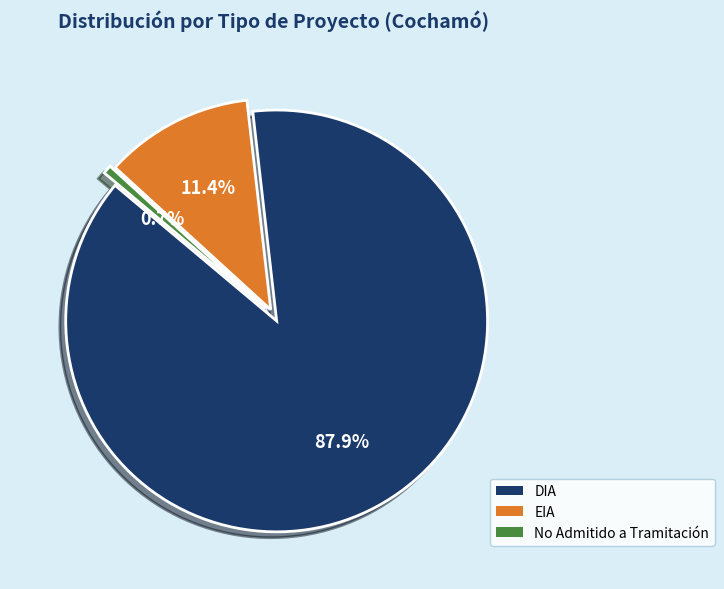

Count the number of slices in the pie.

3